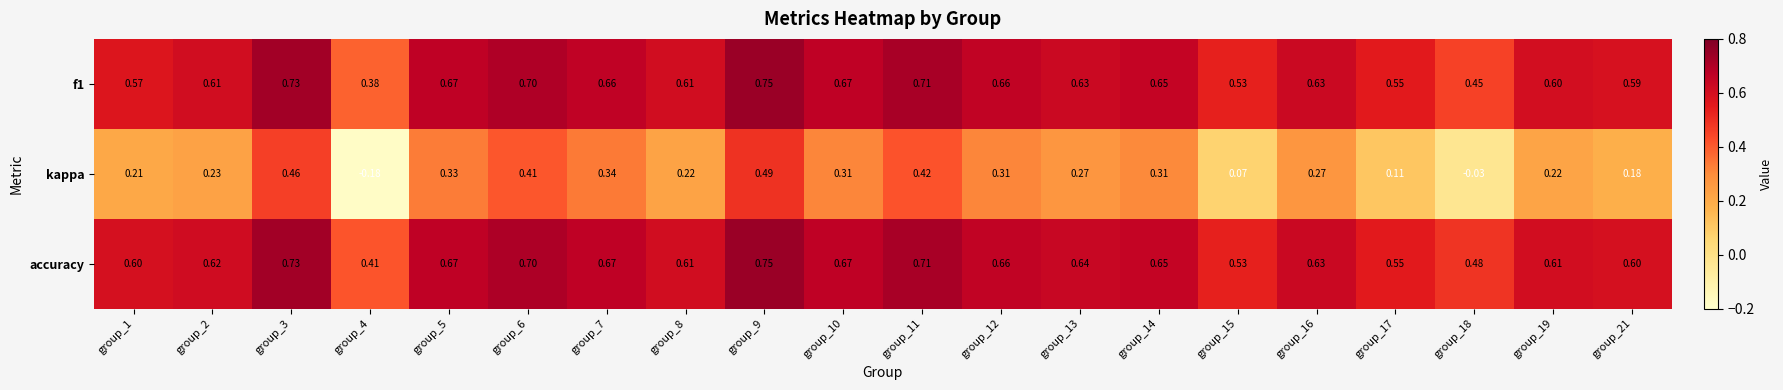

Count the number of data series in this chart.

3